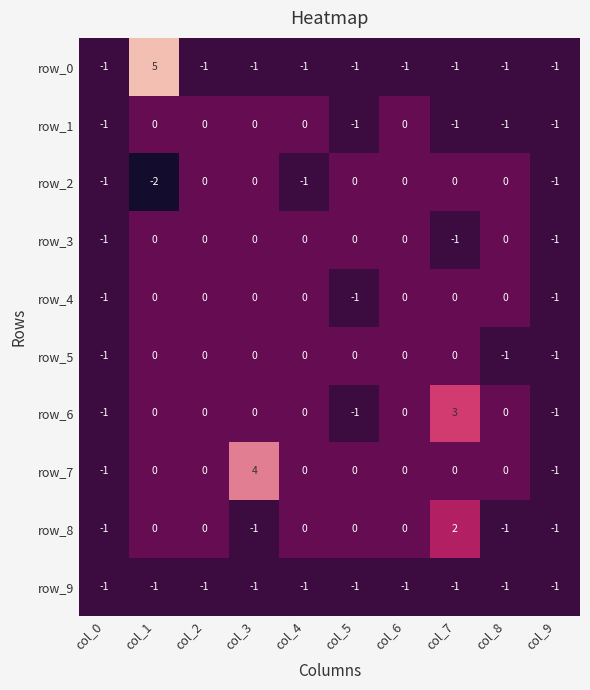

What is the maximum value shown in the chart?

5